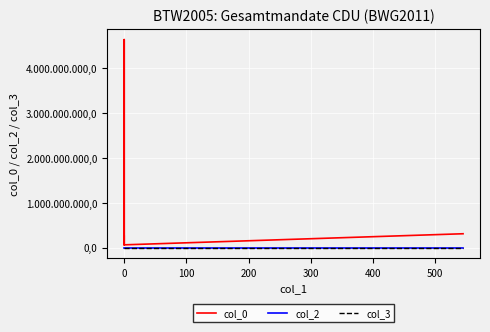

Between -100 and 400, which series saw the biggest shift?

col_0